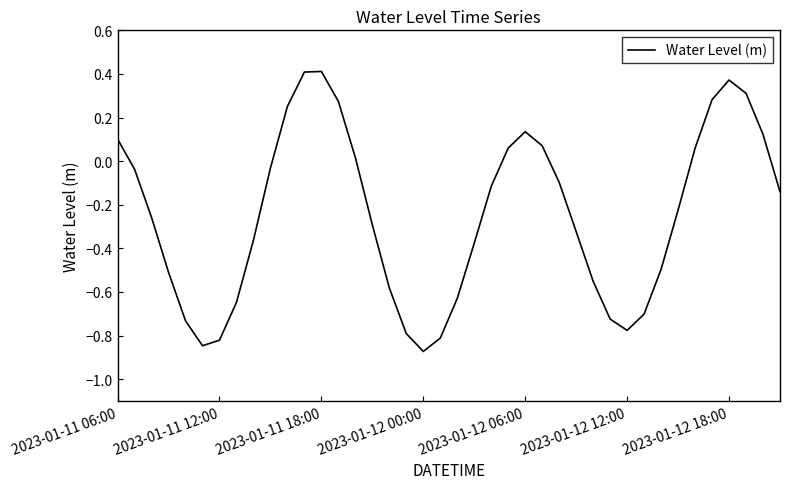

What is the difference between the maximum and minimum values?

1.3